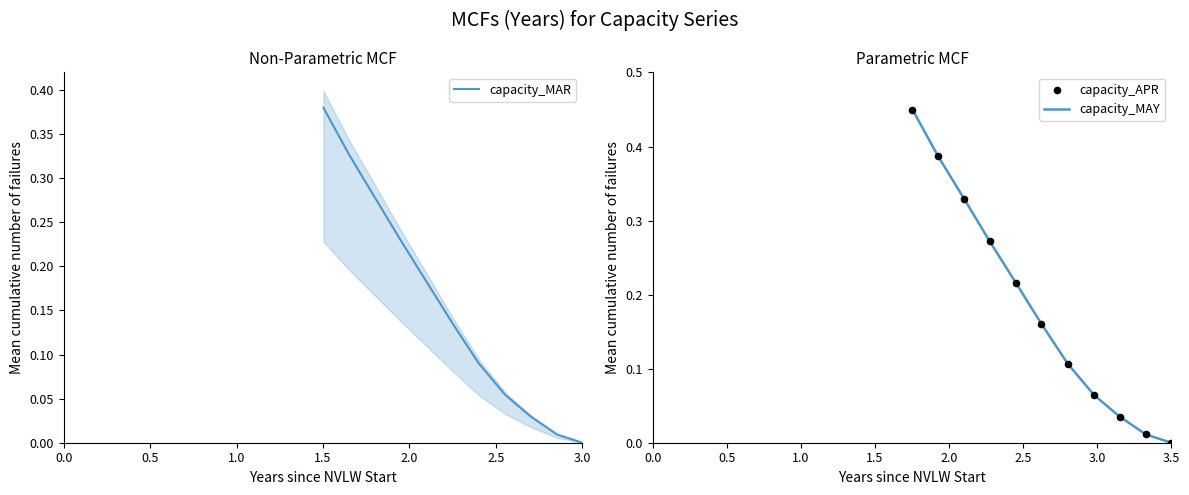

What are all the series names shown in the legend?

capacity_MAR, capacity_MAY, capacity_APR